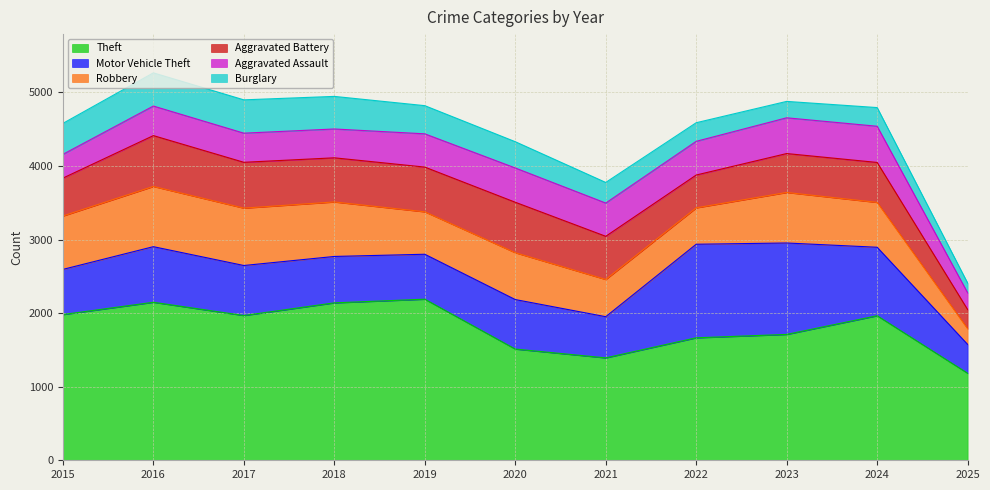

What is the total value across all series at 2016?

5267